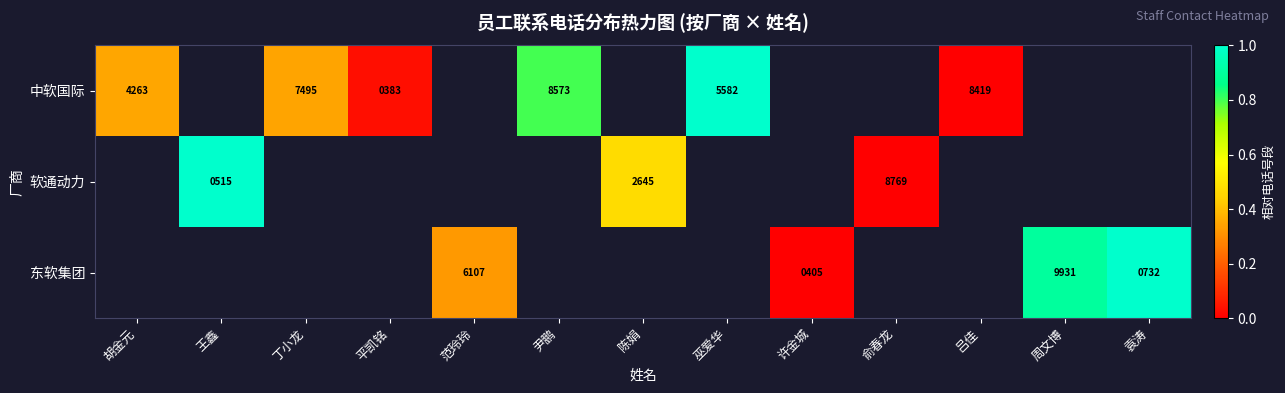

At how many categories does at least one series exceed 0?

10